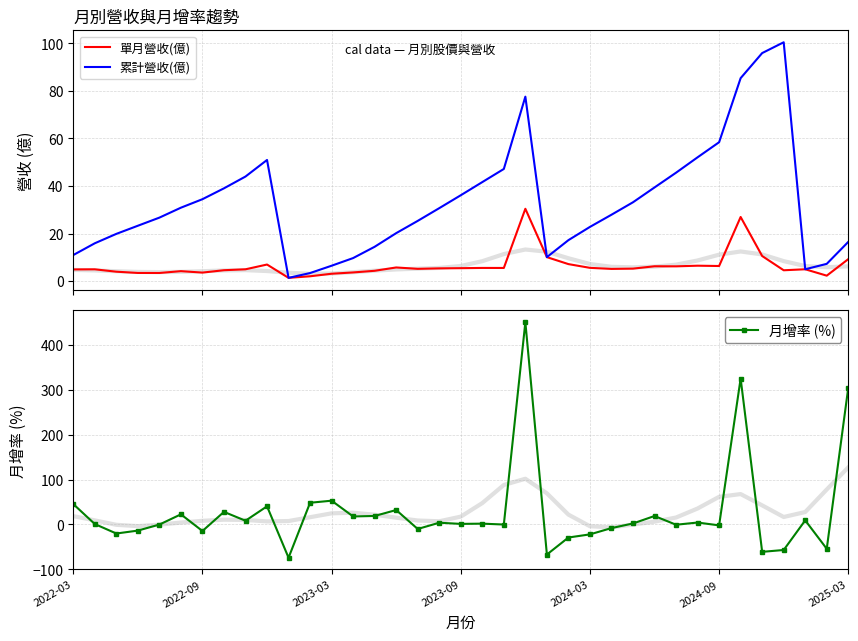

How many lines are shown in the chart?

3